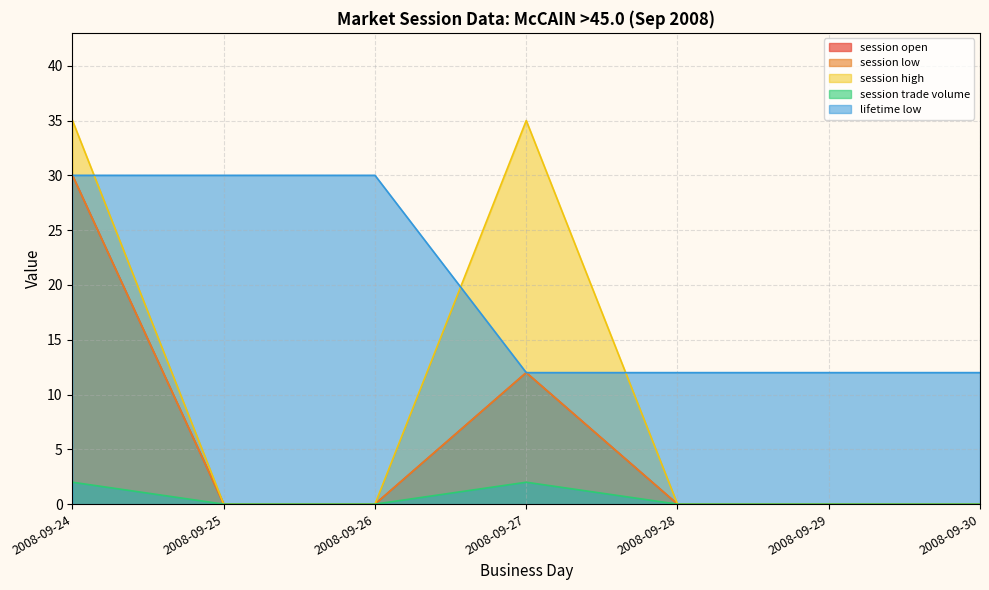

At which label does session high reach its peak?

2008-09-24